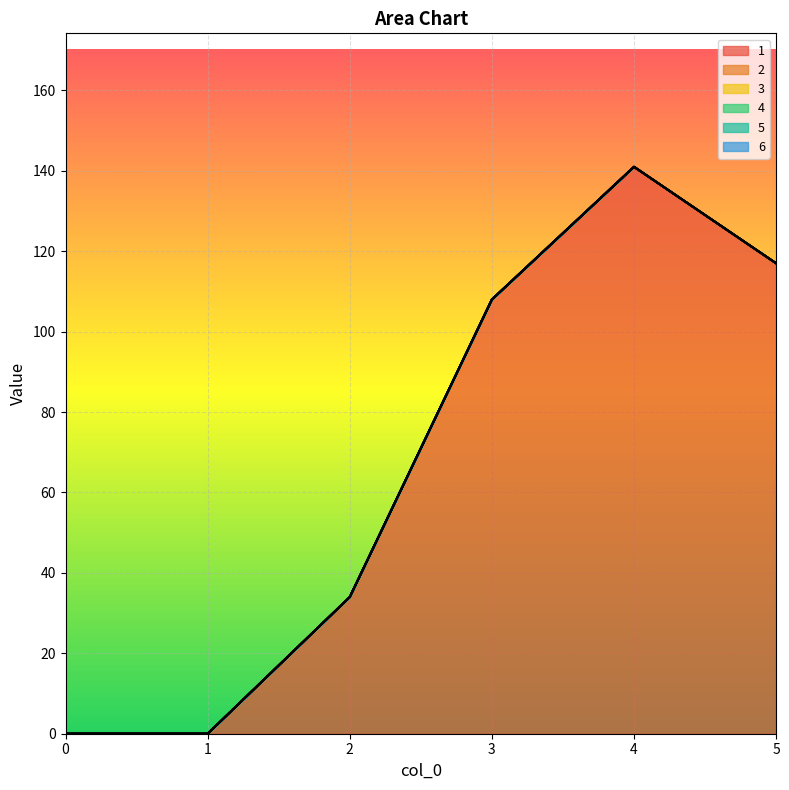

Reading left to right, extract all data points from this chart.

1: 0=0	1=0	2=34	3=108	4=141	5=117
2: 0=0	1=0	2=0	3=0	4=0	5=0
3: 0=0	1=0	2=0	3=0	4=0	5=0
4: 0=0	1=0	2=0	3=0	4=0	5=0
5: 0=0	1=0	2=0	3=0	4=0	5=0
6: 0=0	1=0	2=0	3=0	4=0	5=0